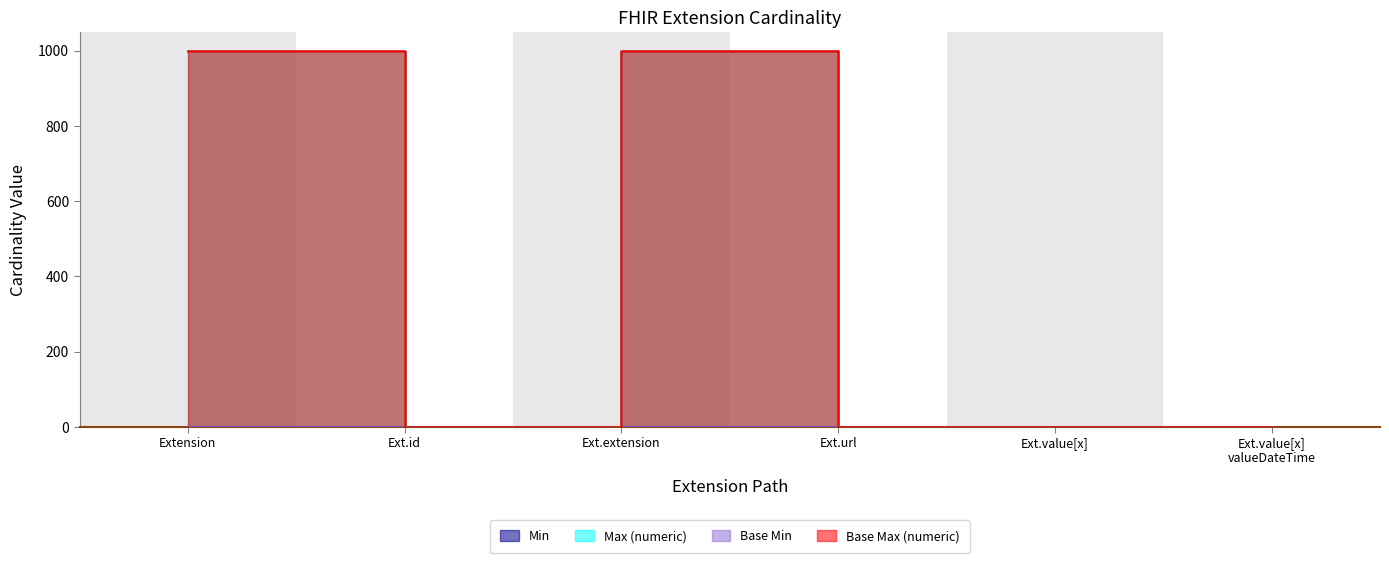

Which label corresponds to the smallest value in the chart?

Extension